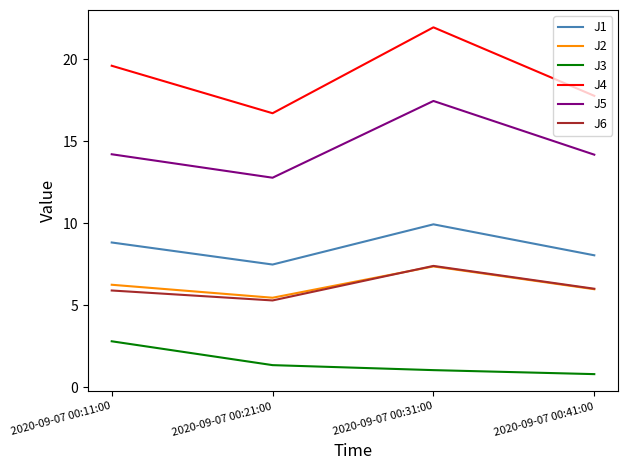

True or false: J4 and J5 cross at least once.

False